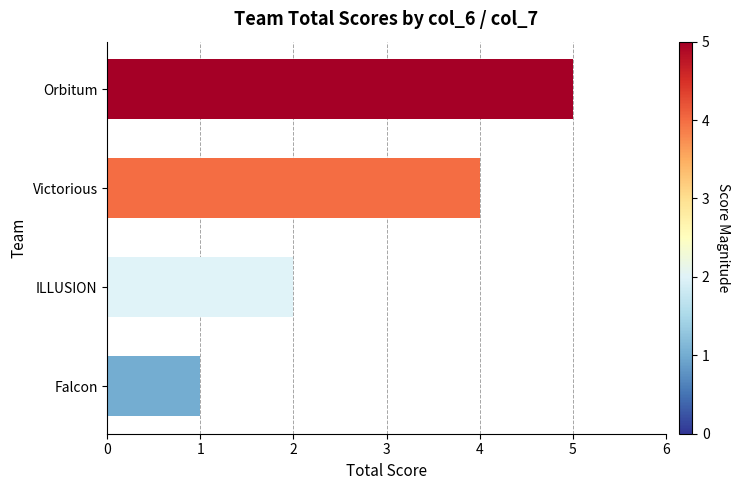

At which label is the value closest to 3?

ILLUSION